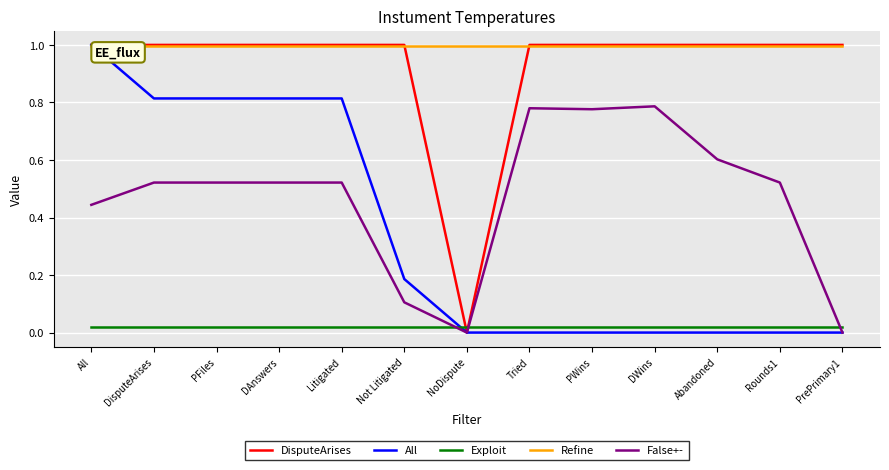

What is the greatest value displayed?

1.0